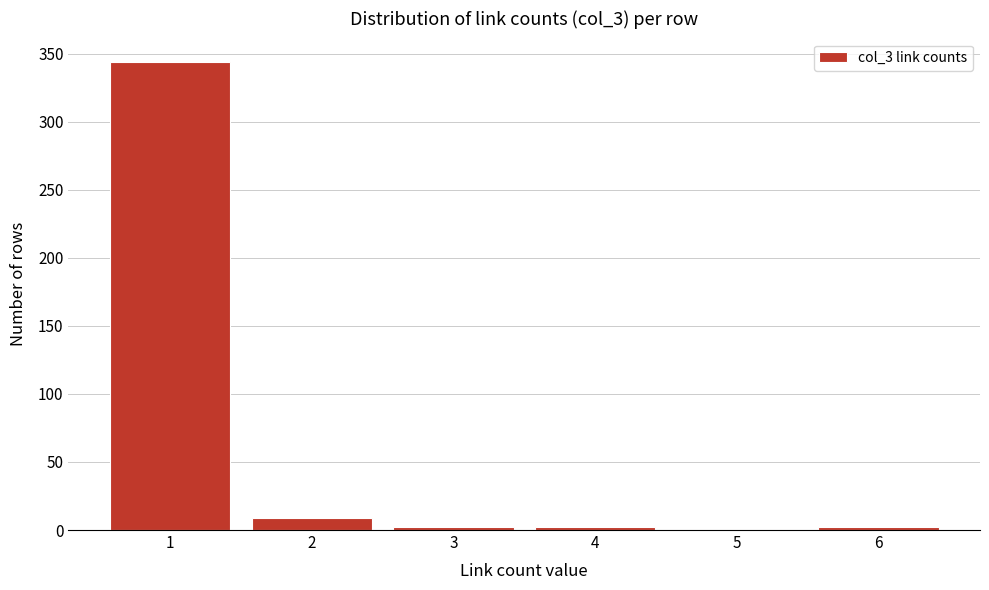

Reading left to right, what are all the values shown in this chart?

1=344	2=9	3=2	4=2	5=0	6=2